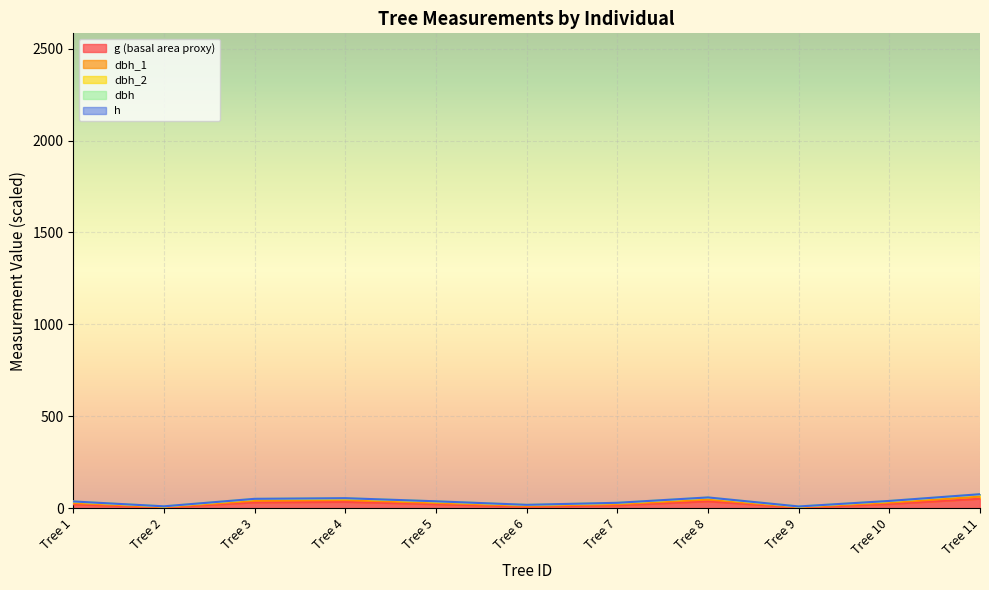

Which series has the largest total across all categories?

dbh_1